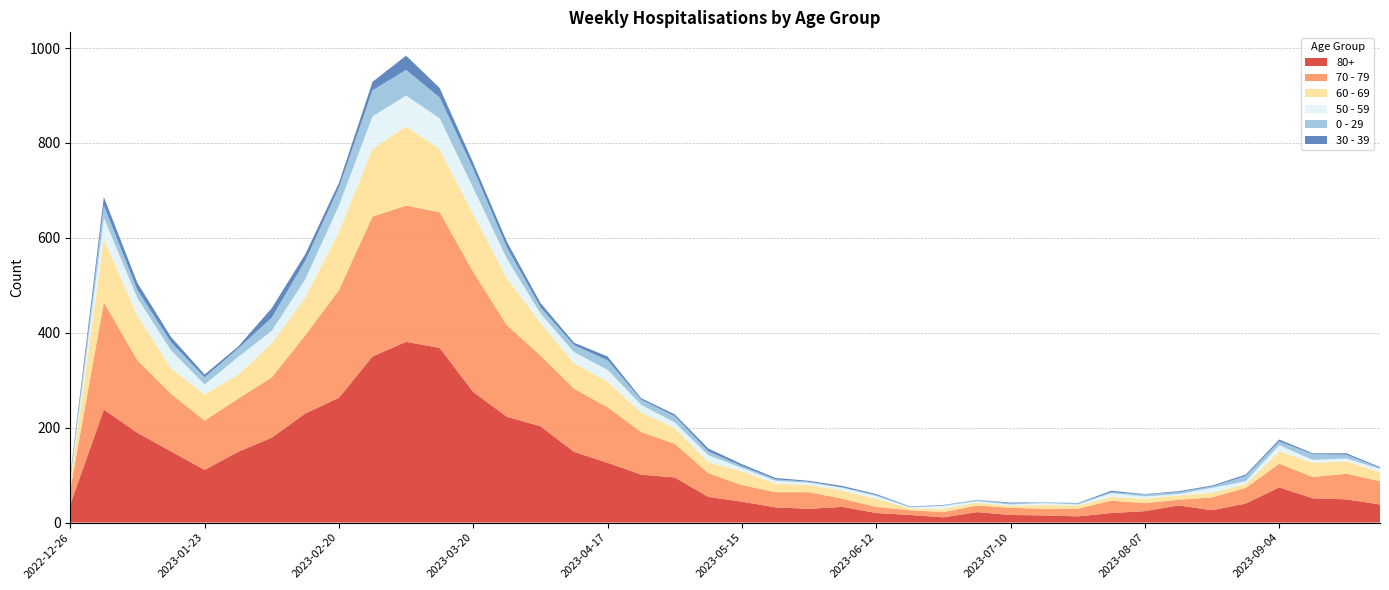

Reading left to right, list all the values displayed in this chart.

80+: 2022-12-26=38	2023-01-02=238	2023-01-09=189	2023-01-16=150	2023-01-23=111	2023-01-30=149	2023-02-06=179	2023-02-13=230	2023-02-20=263	2023-02-27=350	2023-03-06=381	2023-03-13=368	2023-03-20=275	2023-03-27=223	2023-04-03=203	2023-04-10=149	2023-04-17=126	2023-04-24=101	2023-05-01=95	2023-05-08=54	2023-05-15=44	2023-05-22=32	2023-05-29=29	2023-06-05=33	2023-06-12=20	2023-06-19=16	2023-06-26=11	2023-07-03=22	2023-07-10=16	2023-07-17=15	2023-07-24=13	2023-07-31=20	2023-08-07=24	2023-08-14=36	2023-08-21=26	2023-08-28=40	2023-09-04=74	2023-09-11=51	2023-09-18=49	2023-09-25=38
70 - 79: 2022-12-26=32	2023-01-02=226	2023-01-09=153	2023-01-16=121	2023-01-23=104	2023-01-30=112	2023-02-06=127	2023-02-13=165	2023-02-20=227	2023-02-27=295	2023-03-06=287	2023-03-13=286	2023-03-20=253	2023-03-27=193	2023-04-03=149	2023-04-10=133	2023-04-17=117	2023-04-24=90	2023-05-01=71	2023-05-08=50	2023-05-15=35	2023-05-22=32	2023-05-29=35	2023-06-05=17	2023-06-12=13	2023-06-19=10	2023-06-26=11	2023-07-03=14	2023-07-10=15	2023-07-17=14	2023-07-24=16	2023-07-31=26	2023-08-07=17	2023-08-14=12	2023-08-21=27	2023-08-28=33	2023-09-04=50	2023-09-11=45	2023-09-18=54	2023-09-25=49
60 - 69: 2022-12-26=16	2023-01-02=134	2023-01-09=94	2023-01-16=54	2023-01-23=55	2023-01-30=51	2023-02-06=72	2023-02-13=80	2023-02-20=123	2023-02-27=143	2023-03-06=167	2023-03-13=133	2023-03-20=122	2023-03-27=99	2023-04-03=69	2023-04-10=54	2023-04-17=54	2023-04-24=41	2023-05-01=33	2023-05-08=23	2023-05-15=29	2023-05-22=18	2023-05-29=15	2023-06-05=17	2023-06-12=17	2023-06-19=4	2023-06-26=7	2023-07-03=6	2023-07-10=4	2023-07-17=8	2023-07-24=7	2023-07-31=8	2023-08-07=9	2023-08-14=9	2023-08-21=10	2023-08-28=8	2023-09-04=26	2023-09-11=30	2023-09-18=26	2023-09-25=19
50 - 59: 2022-12-26=5	2023-01-02=44	2023-01-09=37	2023-01-16=38	2023-01-23=21	2023-01-30=37	2023-02-06=26	2023-02-13=38	2023-02-20=55	2023-02-27=68	2023-03-06=65	2023-03-13=65	2023-03-20=55	2023-03-27=41	2023-04-03=20	2023-04-10=23	2023-04-17=25	2023-04-24=16	2023-05-01=12	2023-05-08=15	2023-05-15=7	2023-05-22=6	2023-05-29=5	2023-06-05=6	2023-06-12=6	2023-06-19=2	2023-06-26=6	2023-07-03=3	2023-07-10=3	2023-07-17=4	2023-07-24=2	2023-07-31=8	2023-08-07=5	2023-08-14=3	2023-08-21=10	2023-08-28=6	2023-09-04=13	2023-09-11=6	2023-09-18=6	2023-09-25=7
0 - 29: 2022-12-26=4	2023-01-02=26	2023-01-09=17	2023-01-16=17	2023-01-23=15	2023-01-30=18	2023-02-06=28	2023-02-13=39	2023-02-20=38	2023-02-27=55	2023-03-06=54	2023-03-13=44	2023-03-20=40	2023-03-27=24	2023-04-03=13	2023-04-10=15	2023-04-17=20	2023-04-24=11	2023-05-01=13	2023-05-08=8	2023-05-15=4	2023-05-22=3	2023-05-29=2	2023-06-05=1	2023-06-12=2	2023-06-19=1	2023-06-26=1	2023-07-03=3	2023-07-10=2	2023-07-17=2	2023-07-24=2	2023-07-31=2	2023-08-07=4	2023-08-14=4	2023-08-21=3	2023-08-28=11	2023-09-04=8	2023-09-11=12	2023-09-18=8	2023-09-25=2
30 - 39: 2022-12-26=5	2023-01-02=18	2023-01-09=15	2023-01-16=11	2023-01-23=6	2023-01-30=4	2023-02-06=20	2023-02-13=14	2023-02-20=10	2023-02-27=18	2023-03-06=30	2023-03-13=20	2023-03-20=13	2023-03-27=12	2023-04-03=9	2023-04-10=5	2023-04-17=8	2023-04-24=3	2023-05-01=4	2023-05-08=6	2023-05-15=4	2023-05-22=3	2023-05-29=2	2023-06-05=3	2023-06-12=2	2023-06-19=1	2023-06-26=1	2023-07-03=0	2023-07-10=2	2023-07-17=0	2023-07-24=1	2023-07-31=3	2023-08-07=1	2023-08-14=2	2023-08-21=2	2023-08-28=3	2023-09-04=4	2023-09-11=2	2023-09-18=3	2023-09-25=2